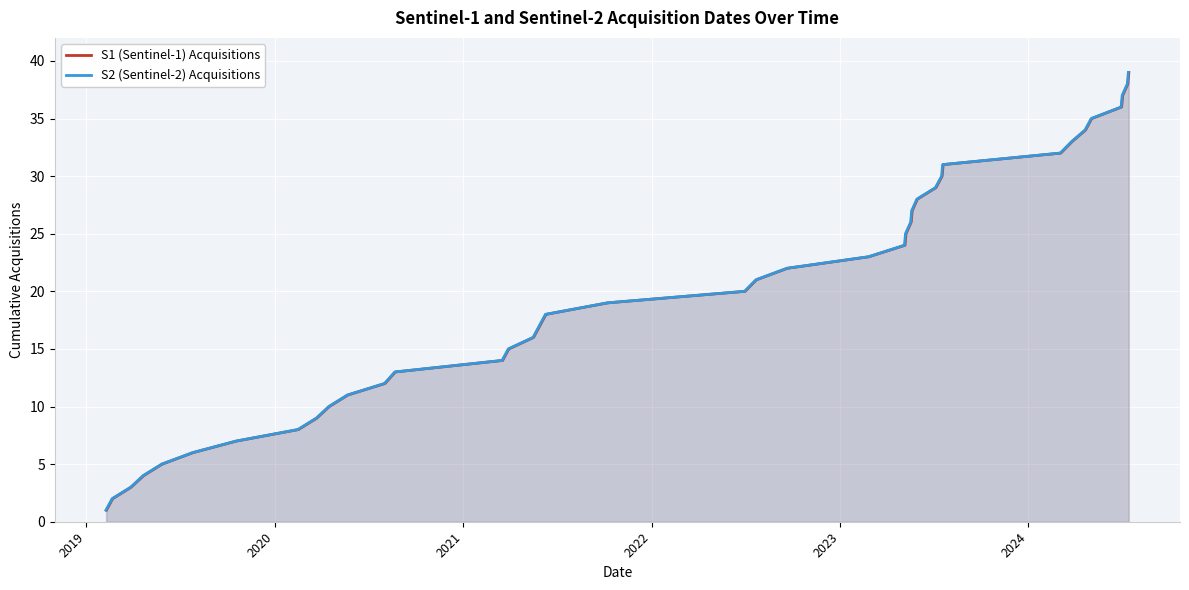

Is the value of S1 (Sentinel-1) Acquisitions at 21 greater than the value of S2 (Sentinel-2) Acquisitions at 36?

No